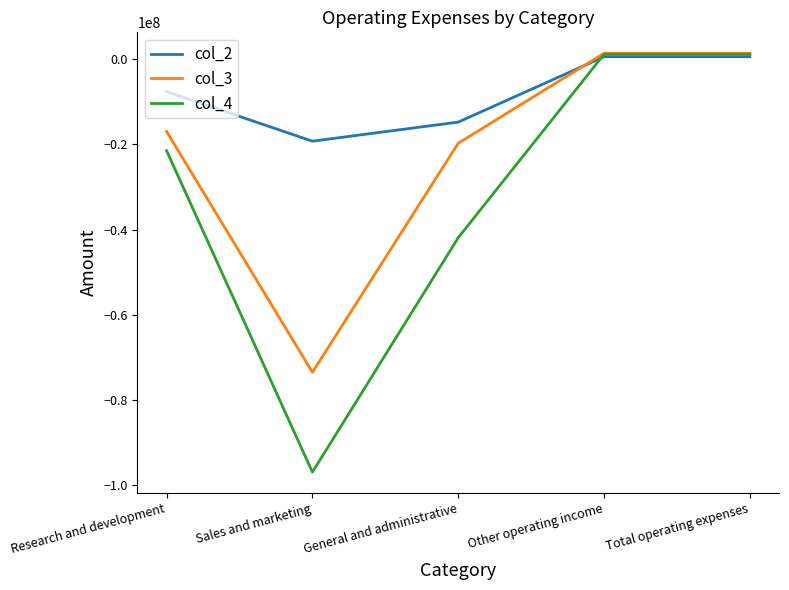

Is the value of col_3 at Research and development greater than the value of col_4 at Research and development?

Yes